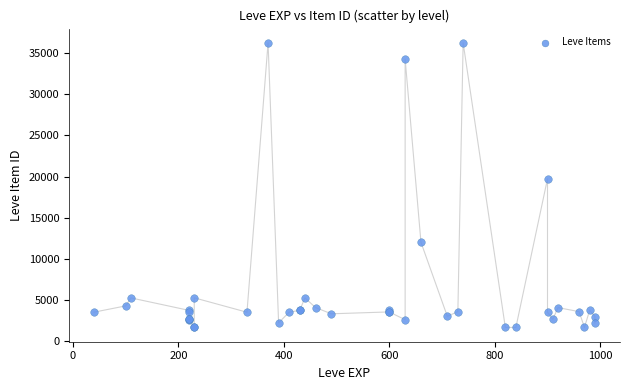

What Y value in the scatter plot is closest to 18967?

19744